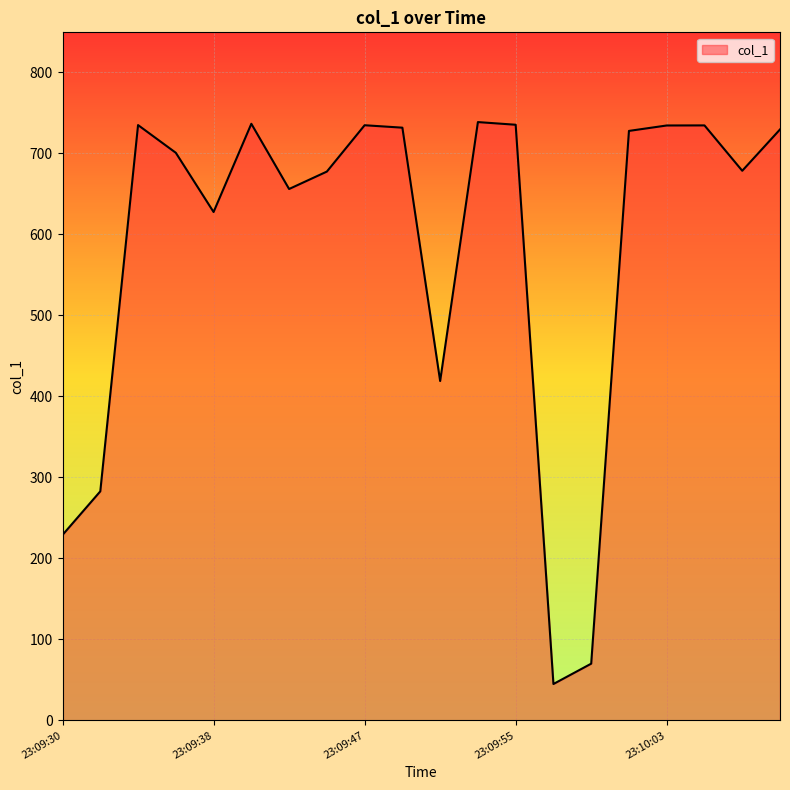

What is the difference between the maximum and minimum values?

693.6